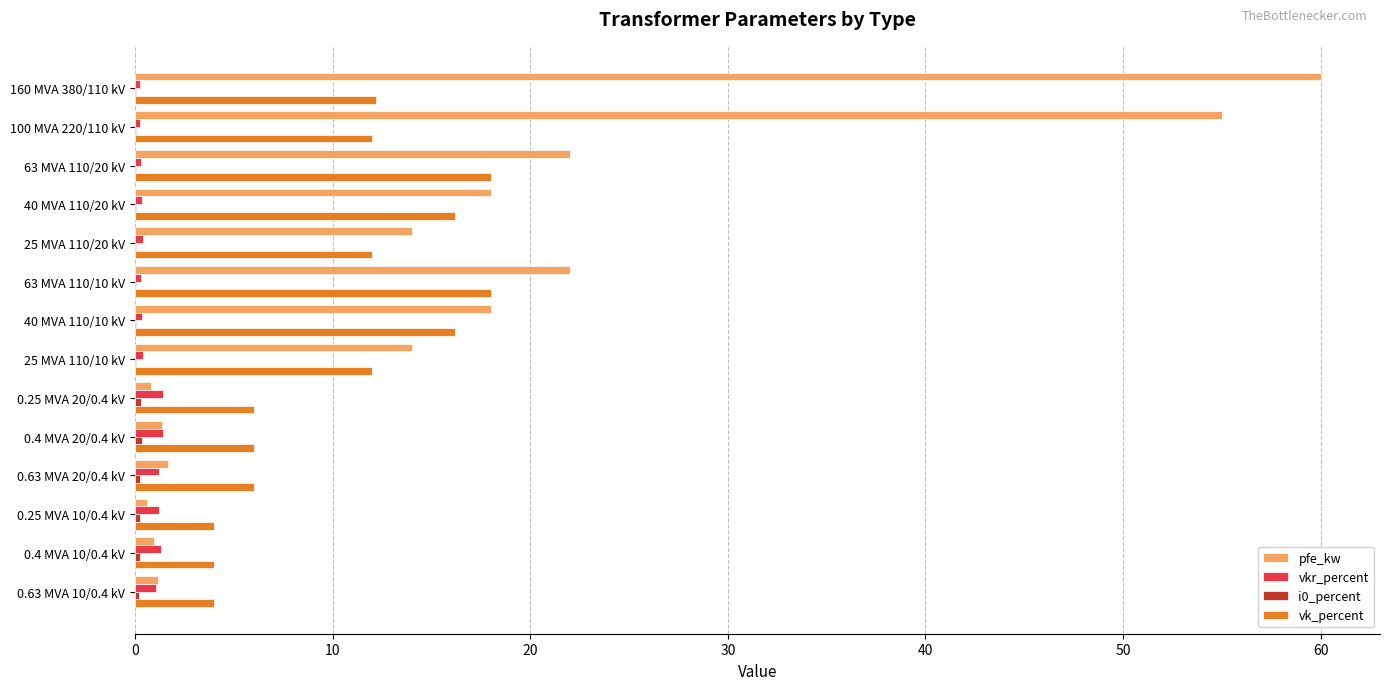

Is the value of vkr_percent at 0.63 MVA 10/0.4 kV greater than the value of pfe_kw at 25 MVA 110/20 kV?

No